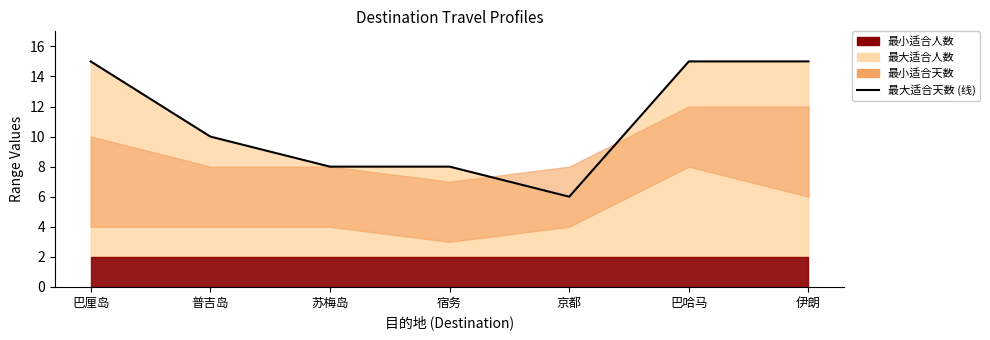

Approximately how many times larger is the value at 苏梅岛 compared to 普吉岛?

0.8